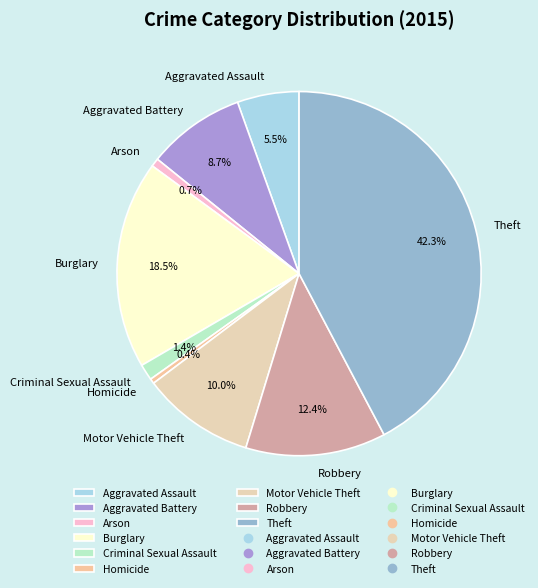

Is there a majority slice in this chart?

No